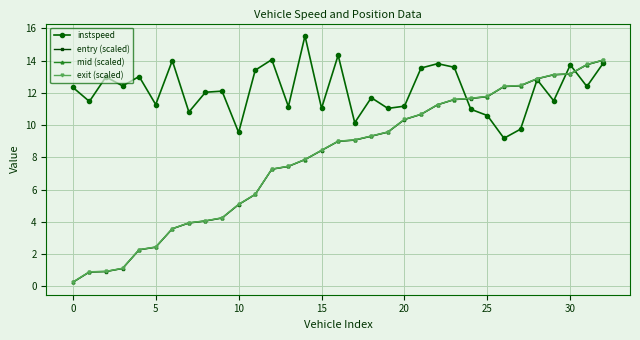

What is the greatest value displayed?

15.5